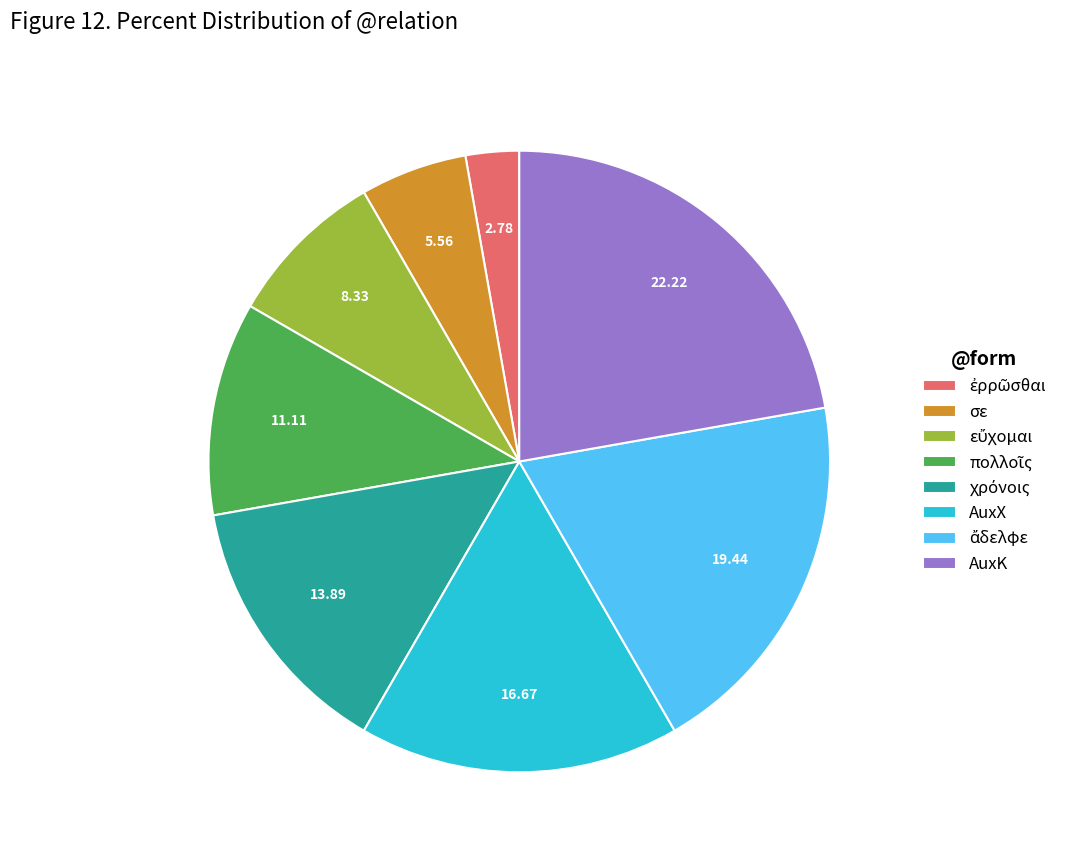

How many segments does this pie chart have?

8